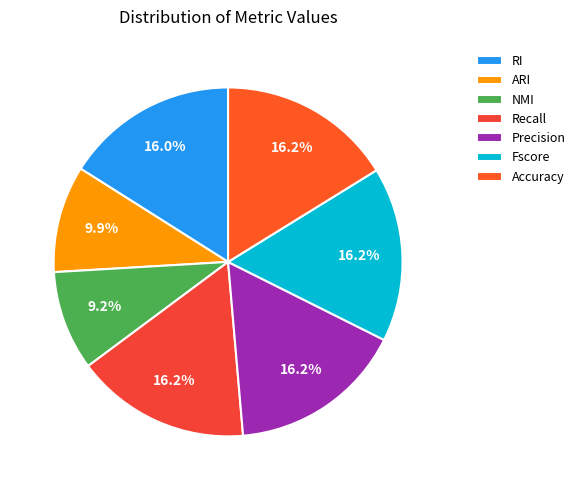

Does NMI account for over 50% of the chart?

No